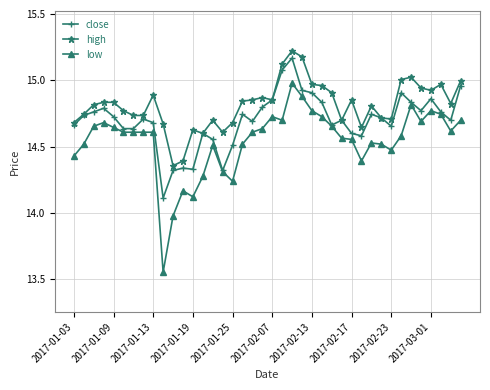

Rank the series by their average value, from lowest to highest.

low, close, high